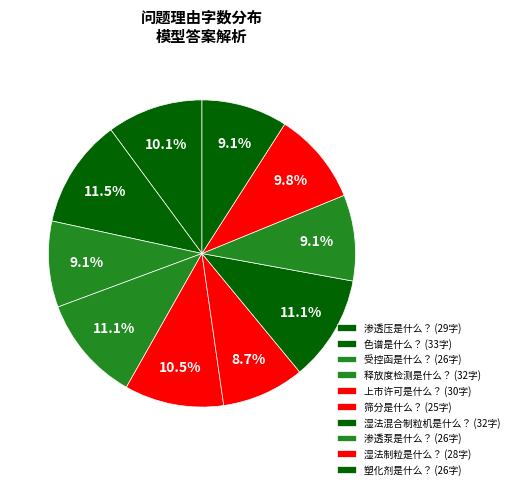

How much of the chart is everything except 湿法混合制粒机是什么？?

88.9%